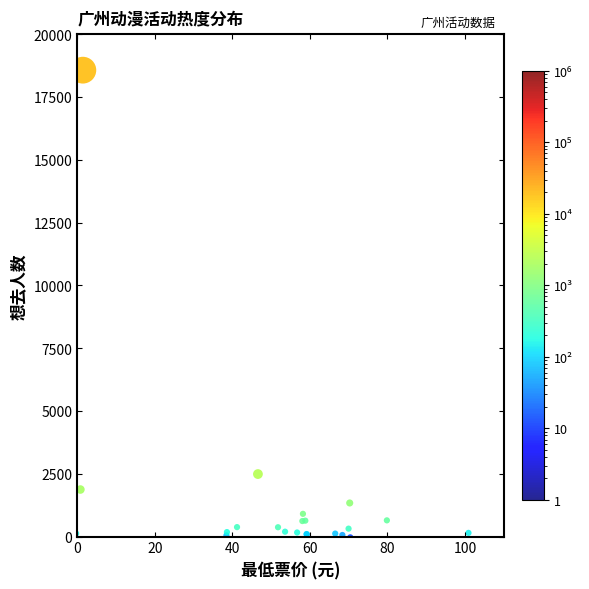

What Y value in the scatter plot is closest to 9266?

2487.4